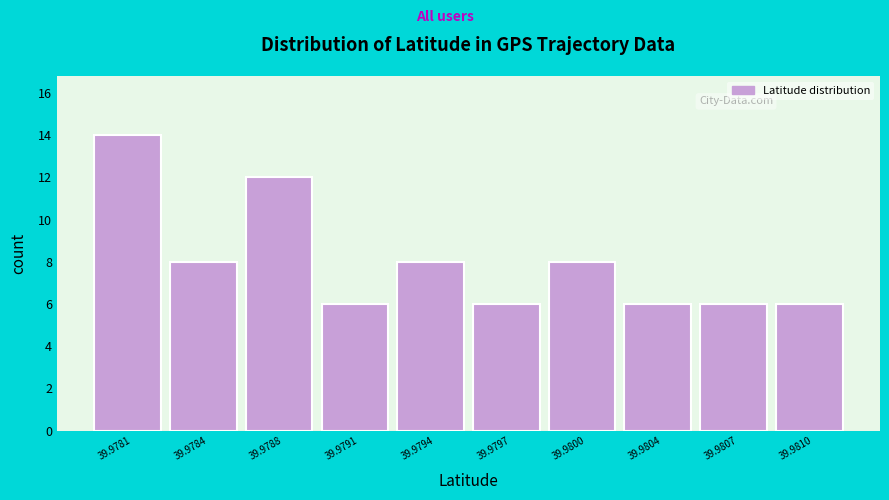

Reading left to right, what are all the values shown in this chart?

39.9781=14	39.9784=8	39.9788=12	39.9791=6	39.9794=8	39.9797=6	39.9800=8	39.9804=6	39.9807=6	39.9810=6